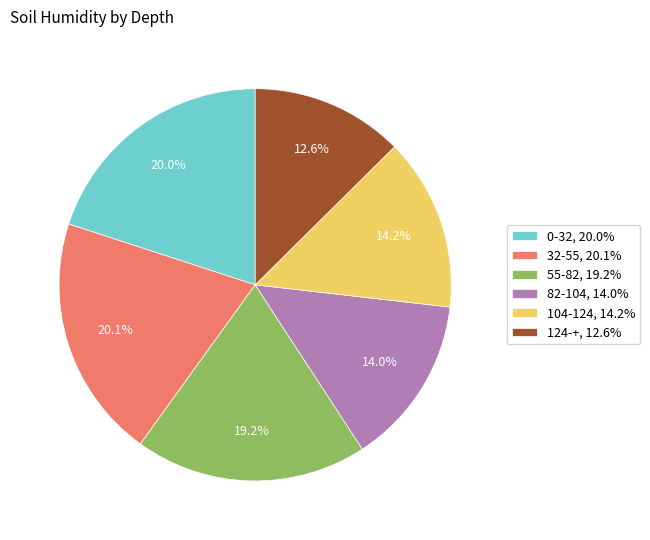

Does 104-124 represent more than half of the total?

No